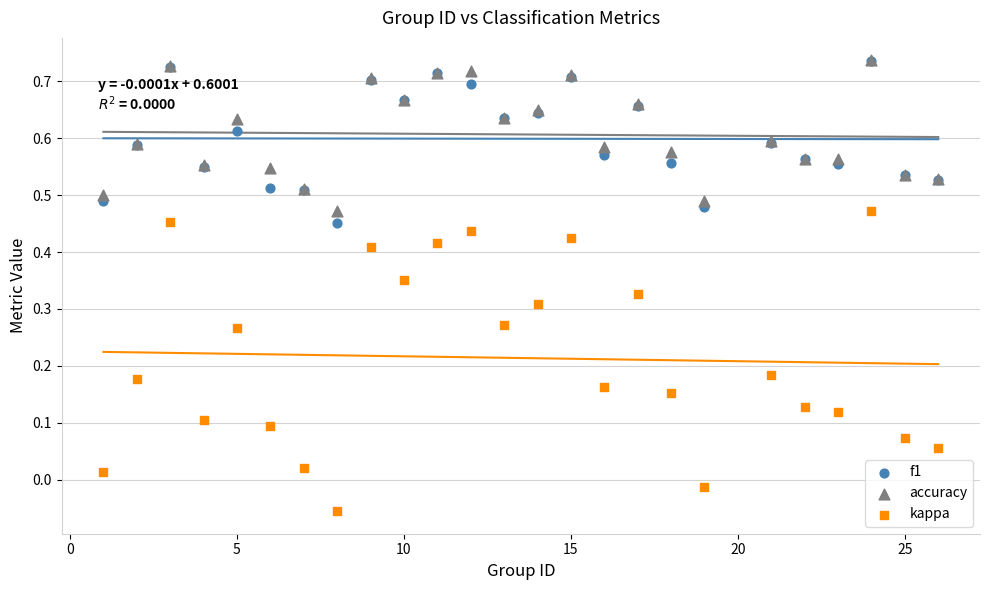

Which series has the widest spread of Y values?

kappa